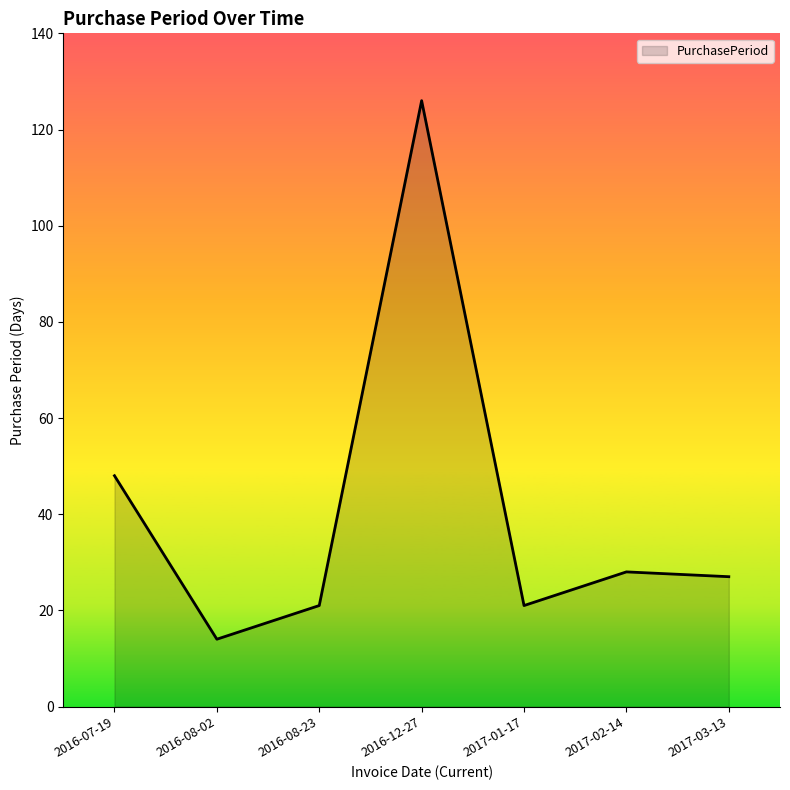

Does the chart have visible grid lines?

No